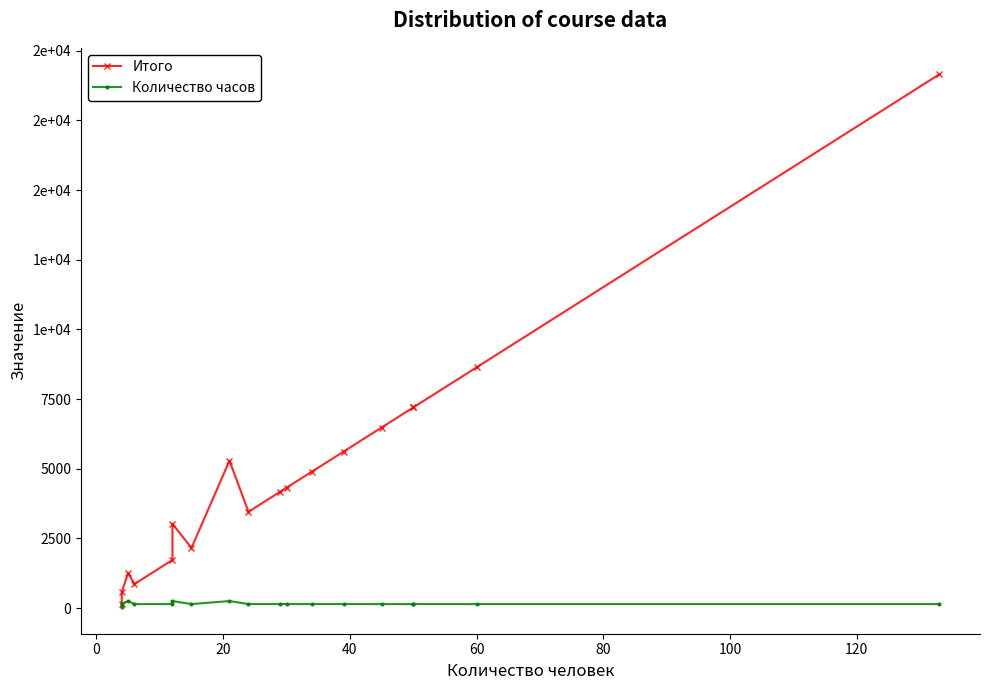

What is the maximum value for Итого?

19152